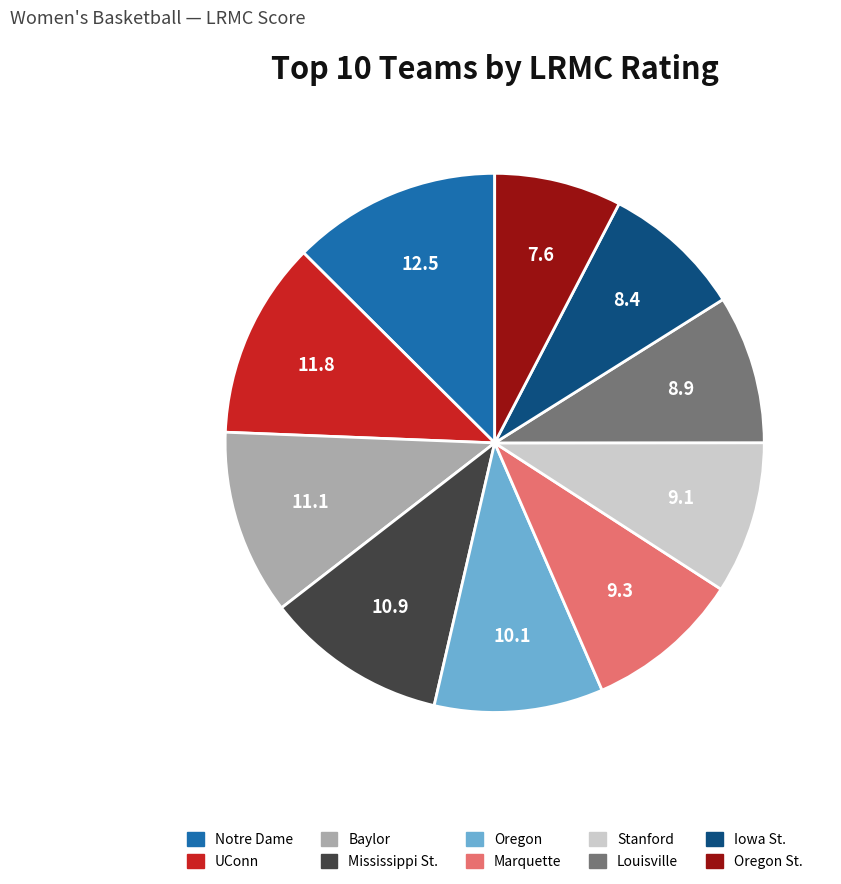

Is there any slice that represents more than half of the pie?

No